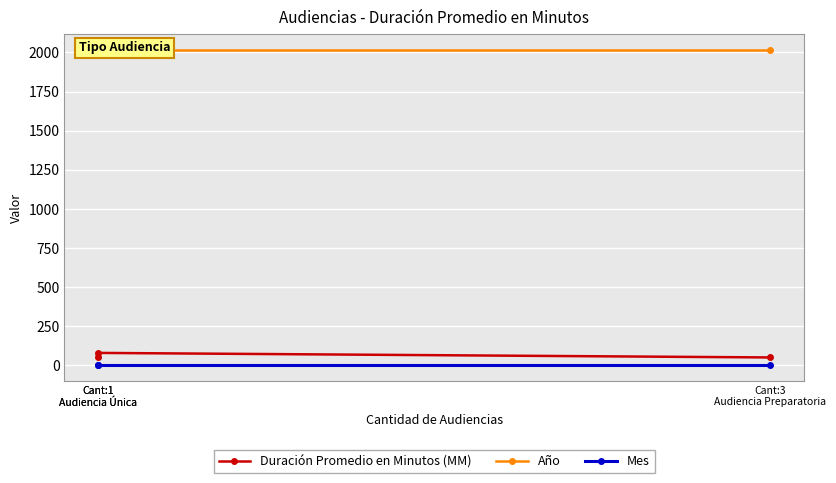

How many distinct data groups are displayed?

3